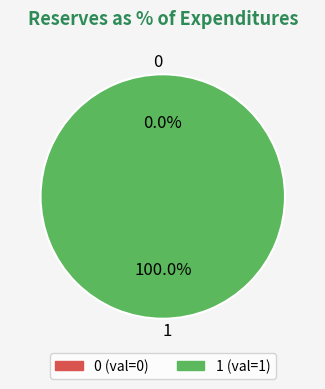

How many slices are in this pie chart?

2